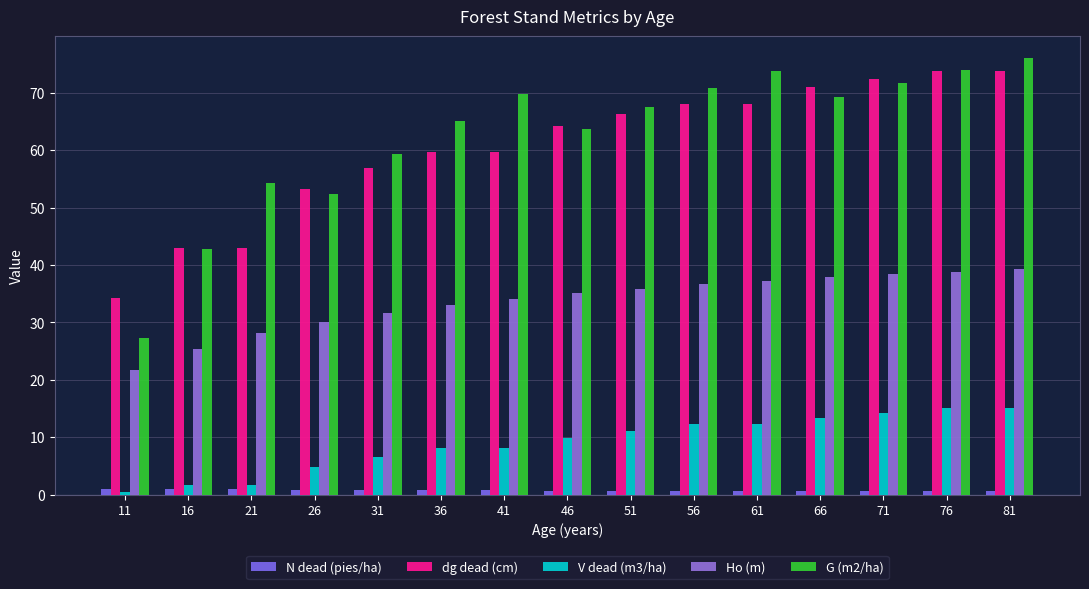

What are all the series names shown in the legend?

N dead (pies/ha), dg dead (cm), V dead (m3/ha), Ho (m), G (m2/ha)